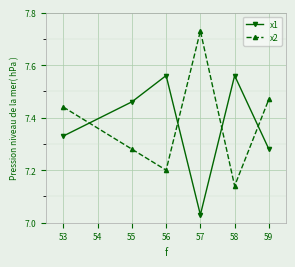

Is it true that x2 equals 4.2 at 59?

False